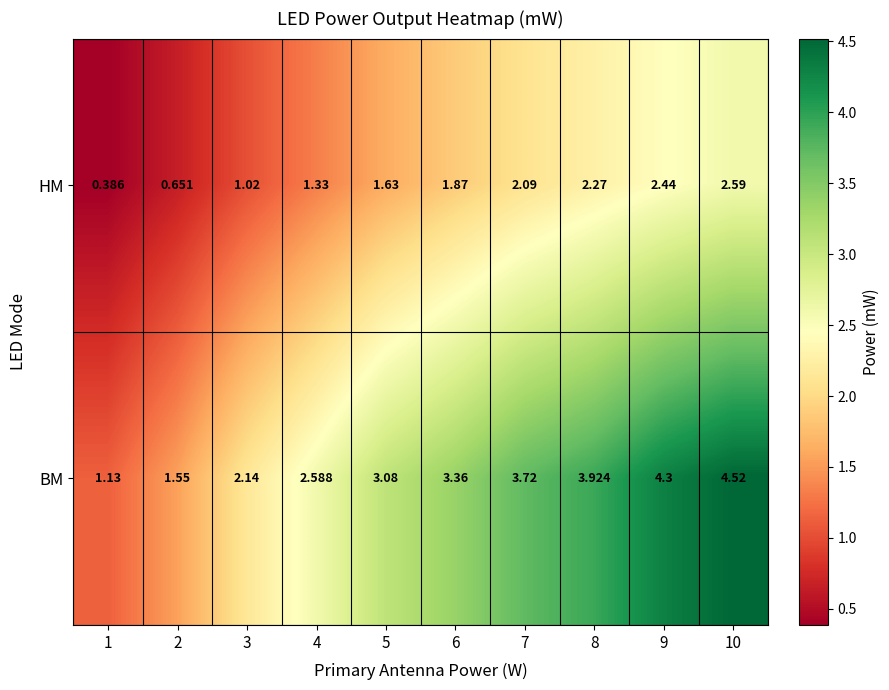

Rank the series by their average value, from highest to lowest.

BM, HM